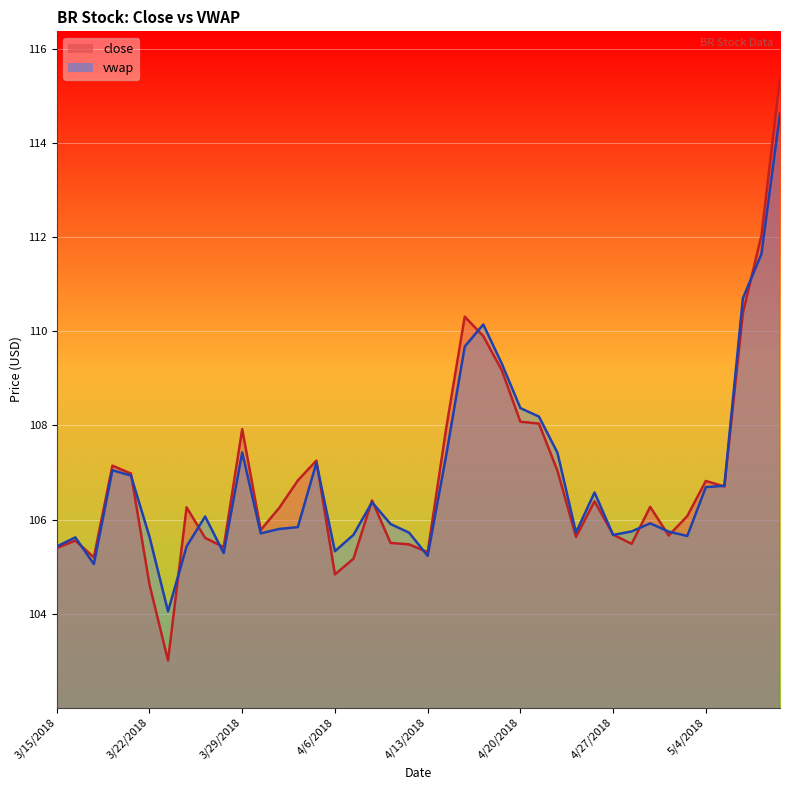

True or false: close has a value of 106.8 at 4/4/2018.

True